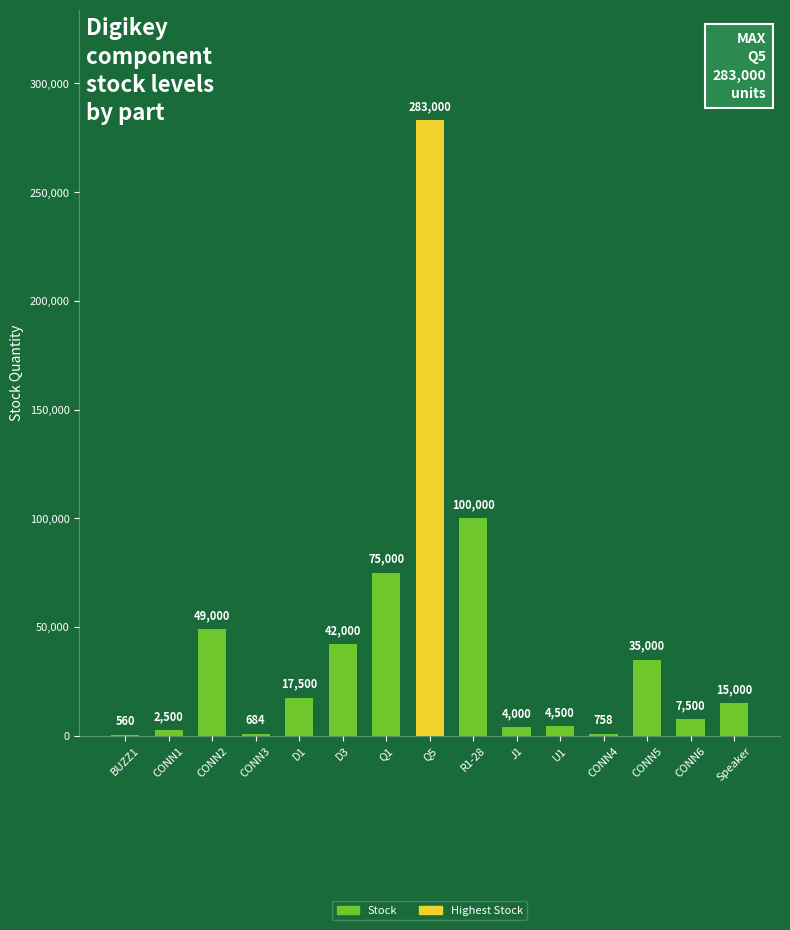

What is the maximum value shown in the chart?

283000